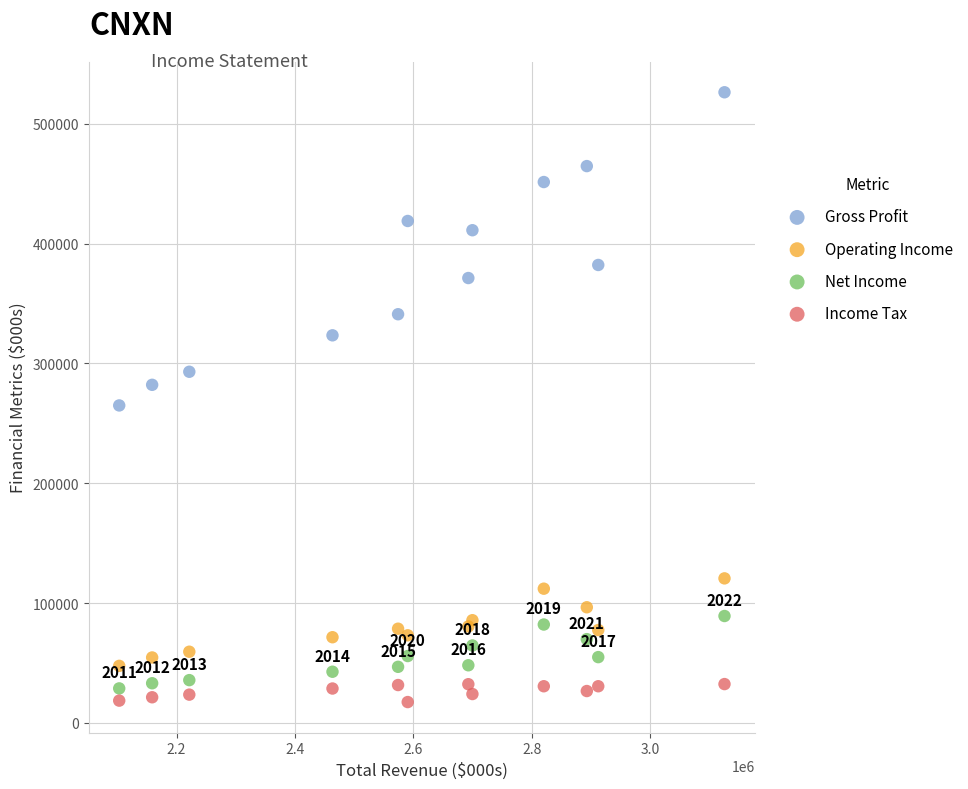

What are all the series names shown in the legend?

Gross Profit, Operating Income, Net Income, Income Tax